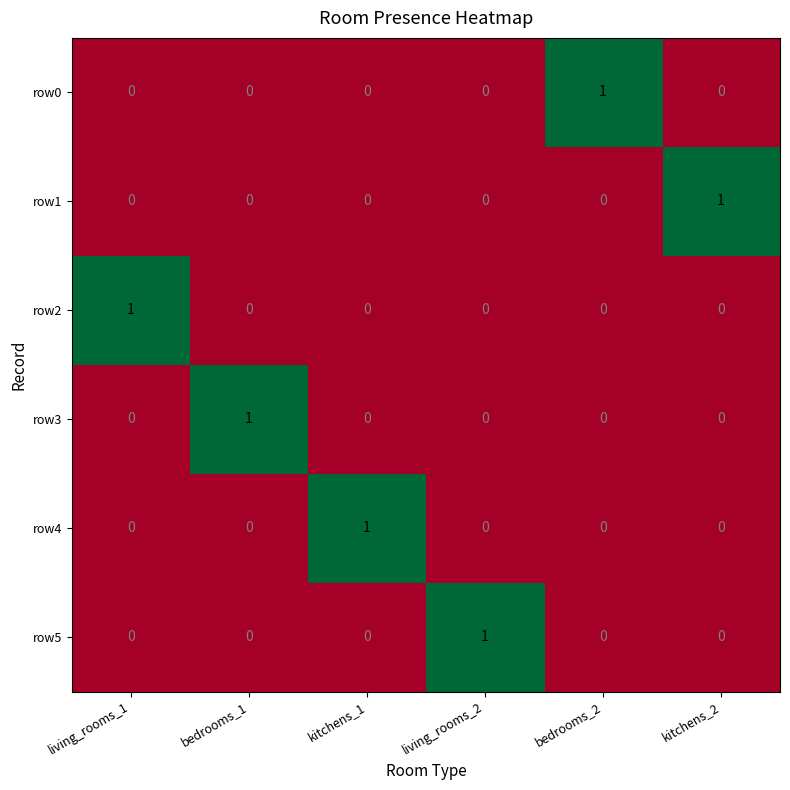

Count the row0 values in the range 0 to 1.

6